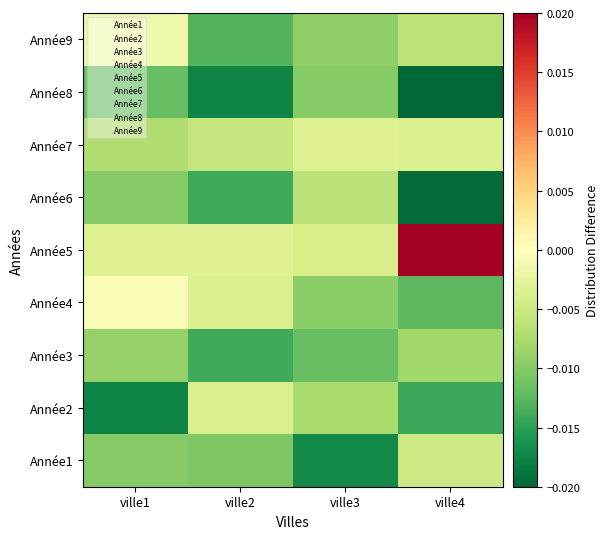

What is the total value across all series at ville4?

-0.1